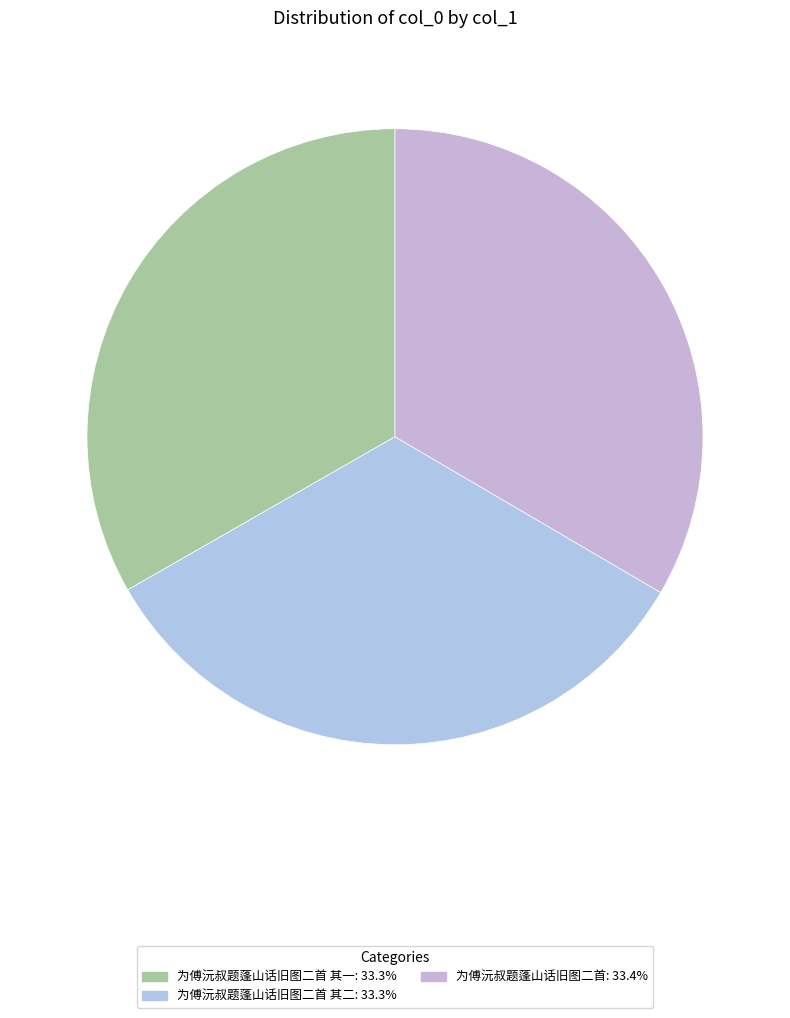

Which category has the smallest portion of the pie?

为傅沅叔题蓬山话旧图二首 其一